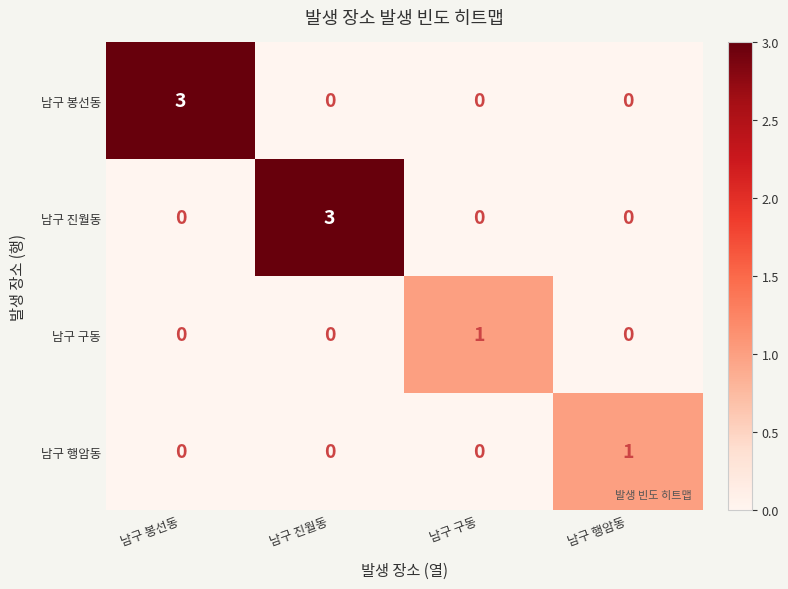

Is the value of 남구 행암동 at 남구 구동 greater than the value of 남구 봉선동 at 남구 봉선동?

No